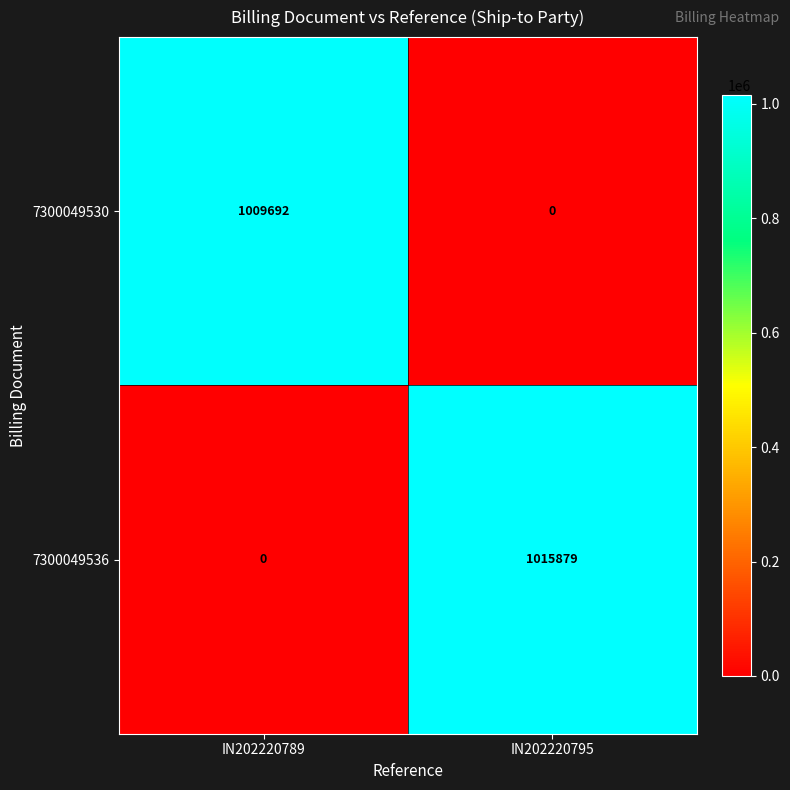

List the series in order of their overall mean, highest first.

7300049536, 7300049530